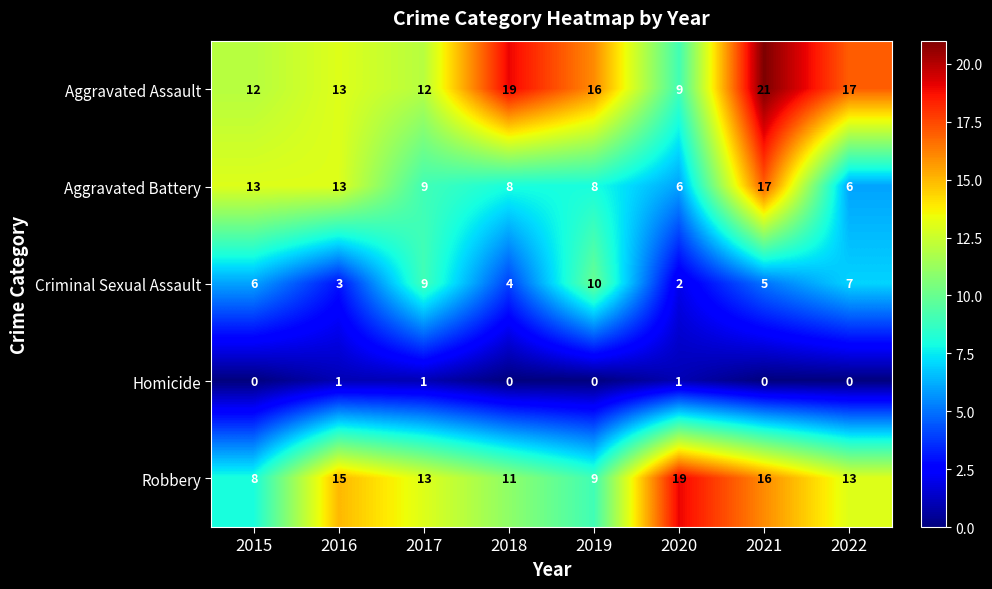

Where is Criminal Sexual Assault nearest to the value 6?

2015